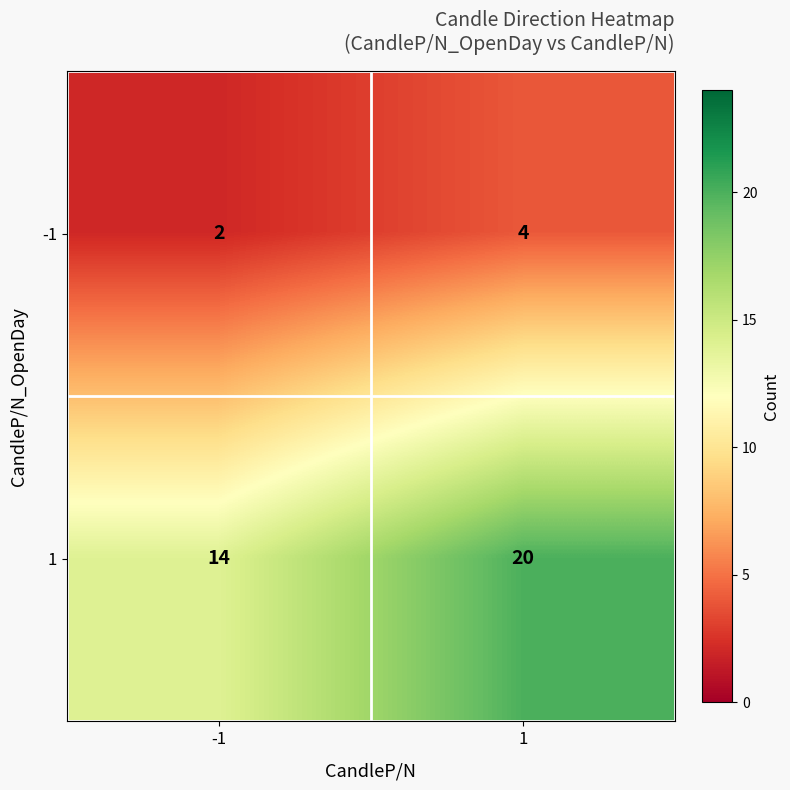

What is the maximum value shown in the chart?

20